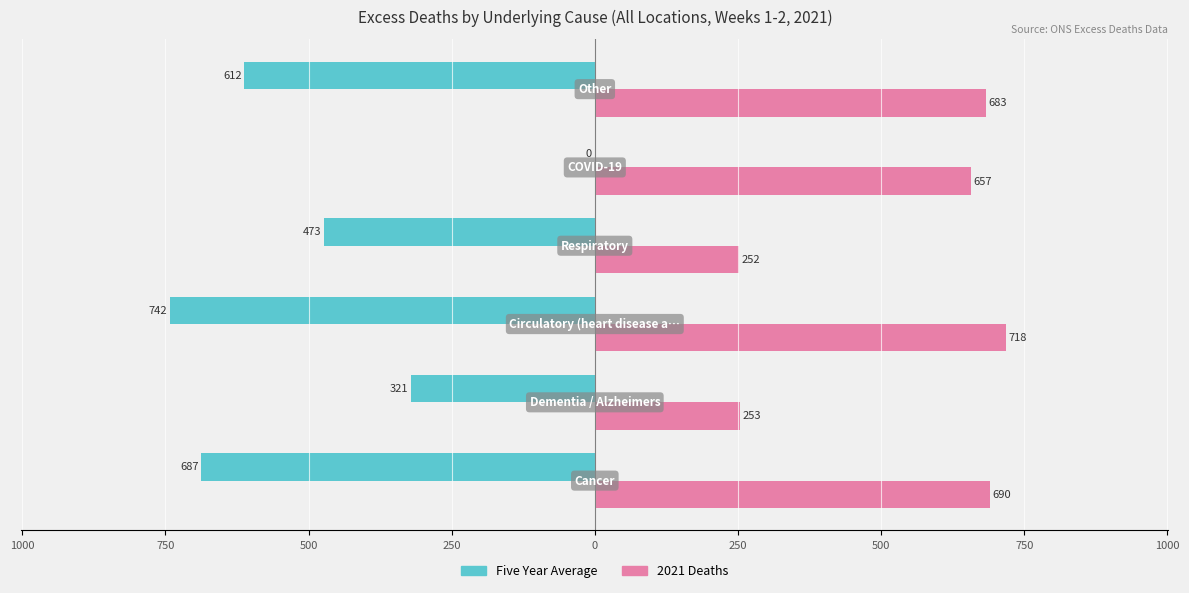

What is the smallest value displayed?

-742